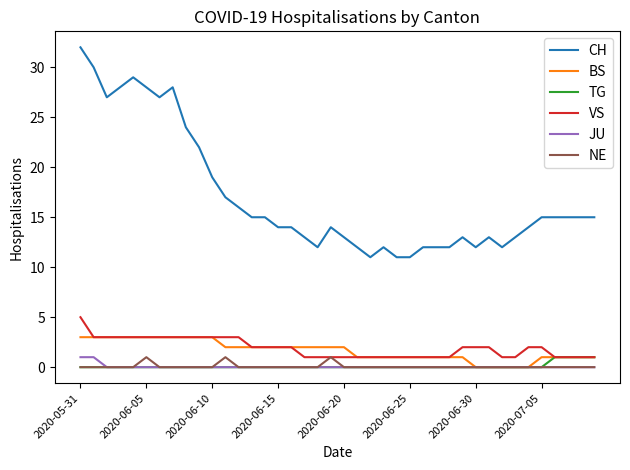

Which series has the largest range (max minus min)?

CH